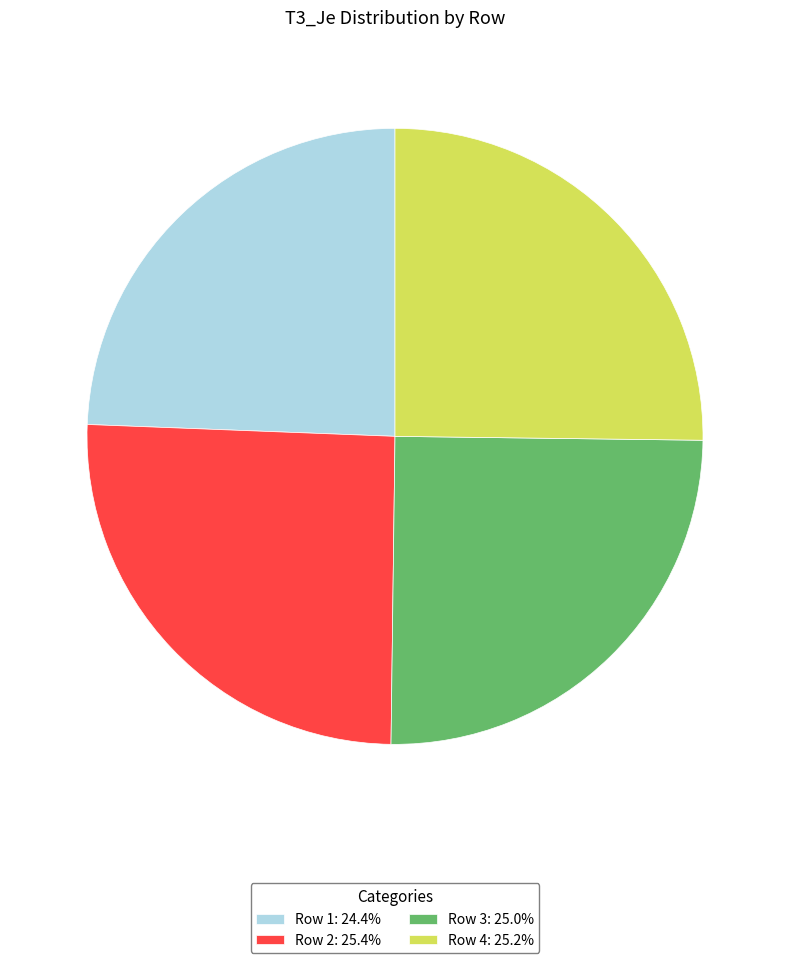

True or false: Row 2 accounts for 25% of the total.

True